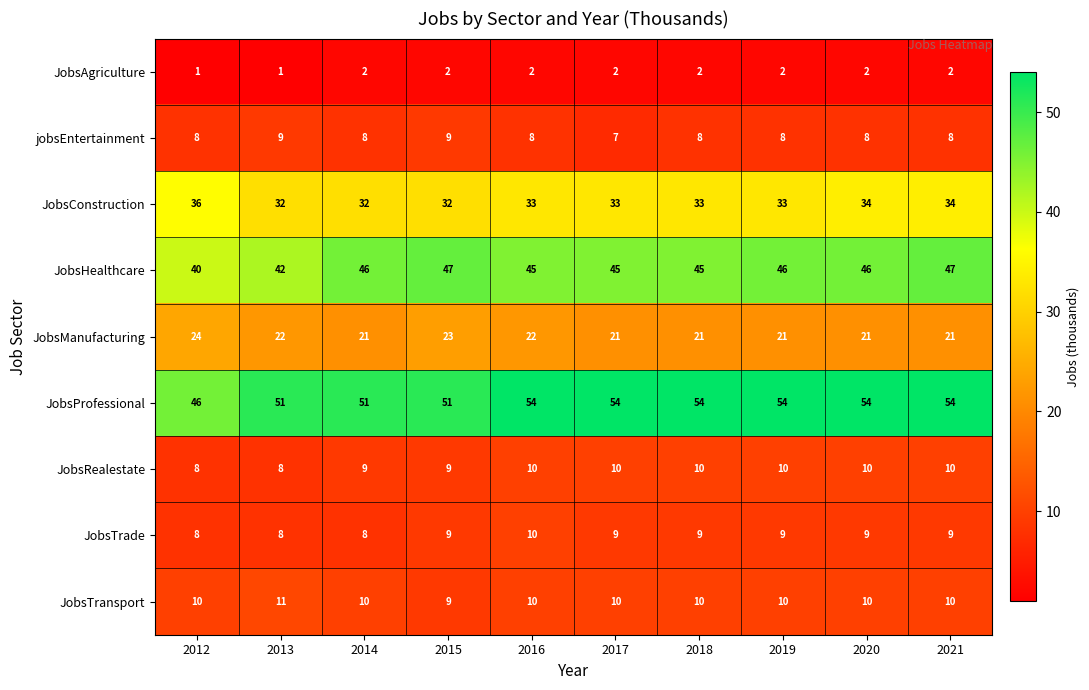

How many jobsEntertainment values are between 8 and 9?

9